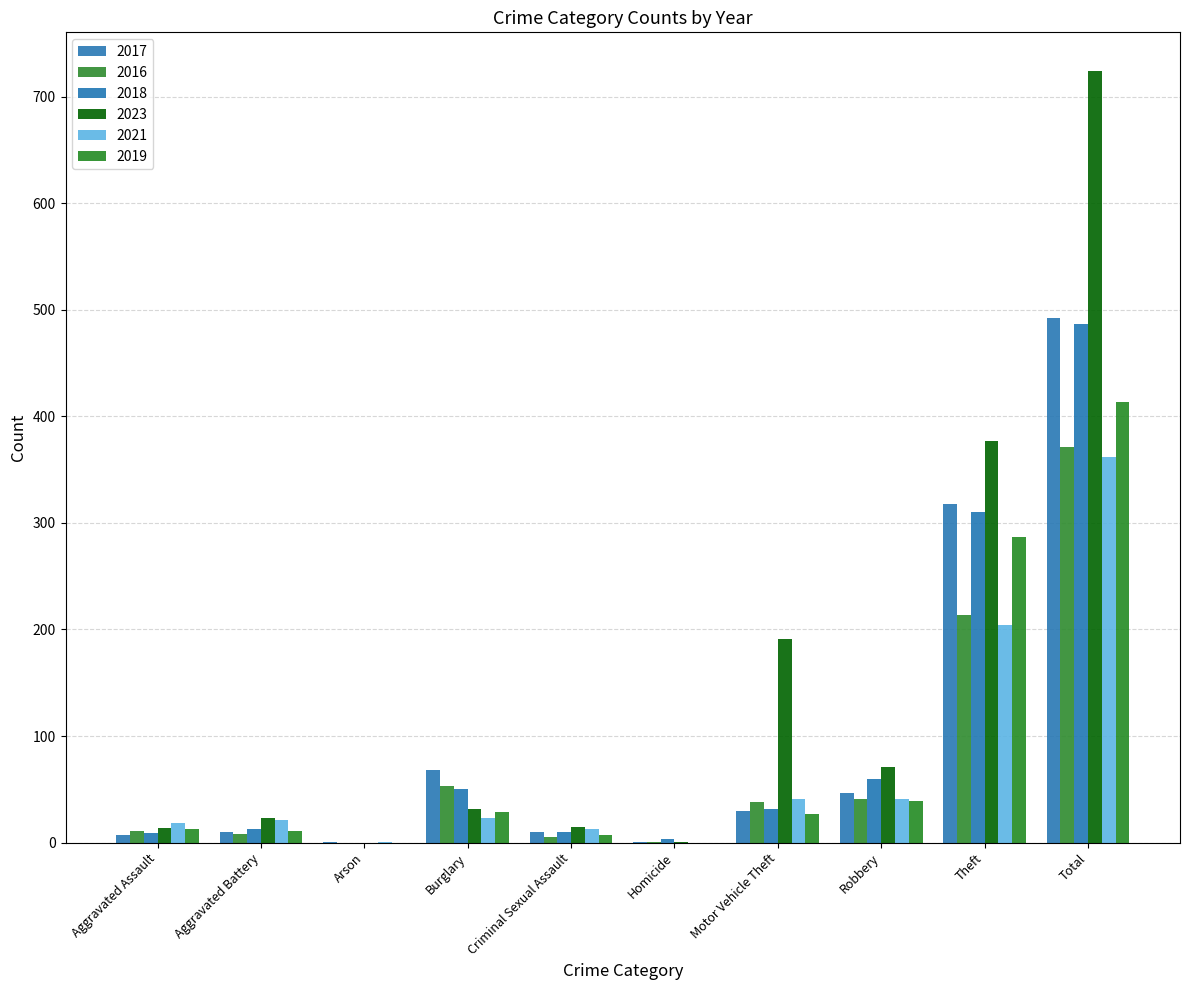

Which category has the lowest value across all series?

Arson